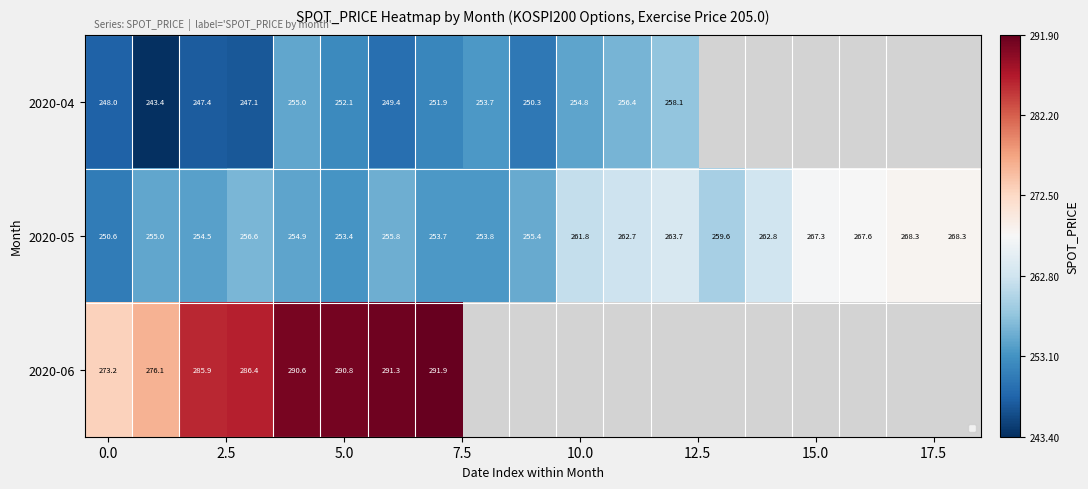

What is the smallest value displayed?

243.4